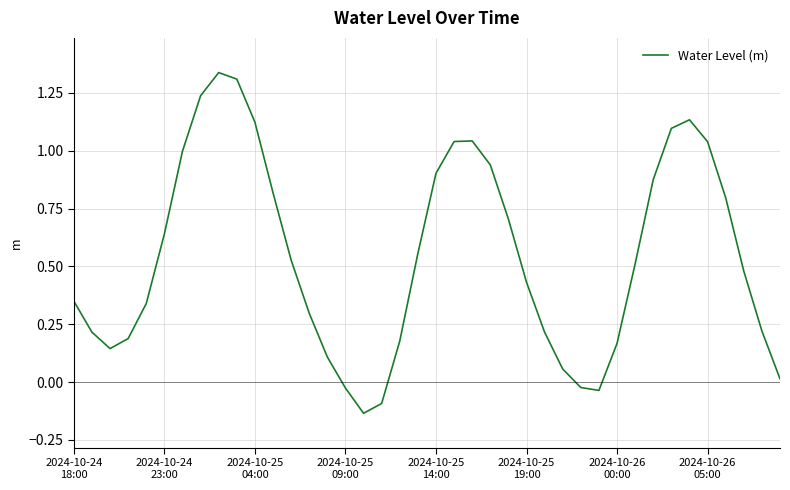

What is the difference between the maximum and minimum values?

1.5